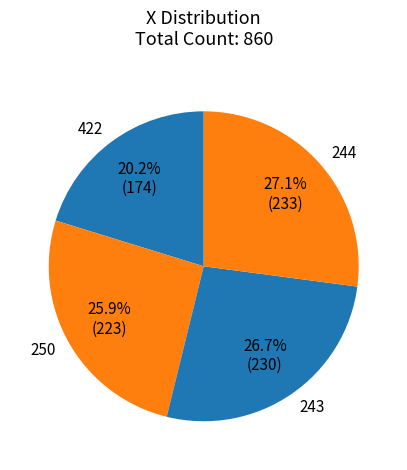

How many slices are in this pie chart?

4